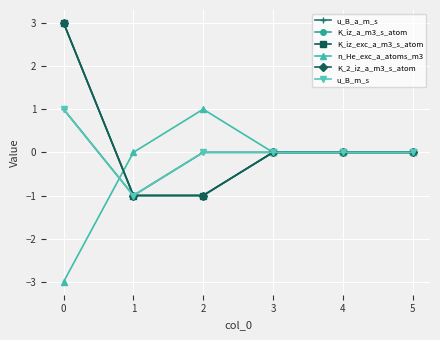

Reading right to left, transcribe all the data shown in this chart.

u_B_a_m_s: 0	0	0	0	-1	1
K_iz_a_m3_s_atom: 0	0	0	-1	-1	3
K_iz_exc_a_m3_s_atom: 0	0	0	-1	-1	3
n_He_exc_a_atoms_m3: 0	0	0	1	0	-3
K_2_iz_a_m3_s_atom: 0	0	0	-1	-1	3
u_B_m_s: 0	0	0	0	-1	1